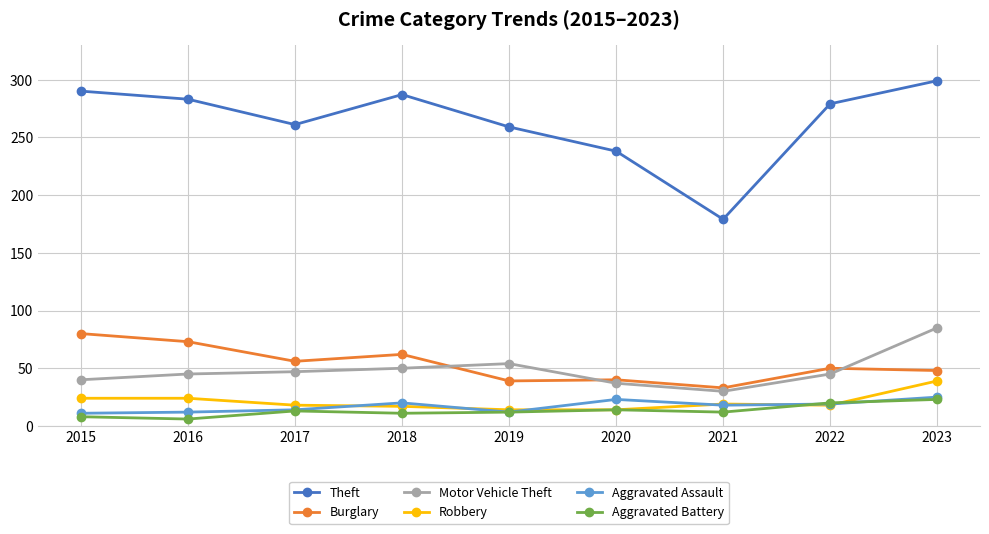

Which series has the widest spread of values?

Theft